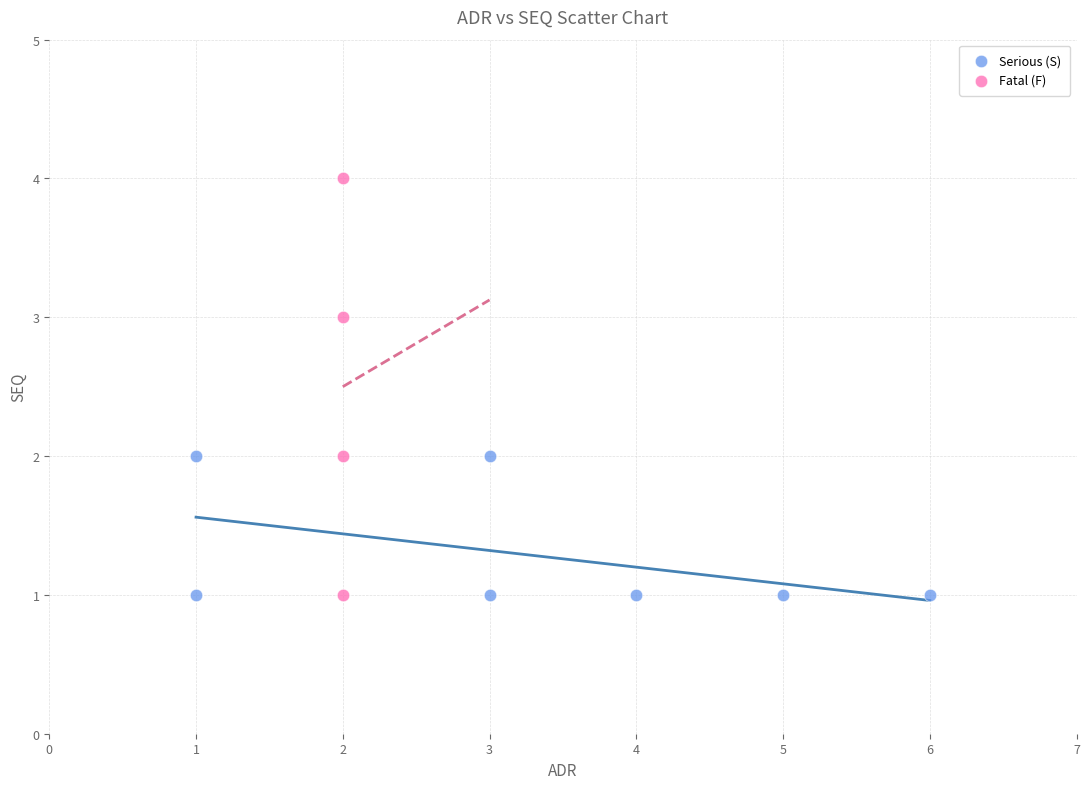

Which series reaches the maximum Y coordinate?

Fatal (F)